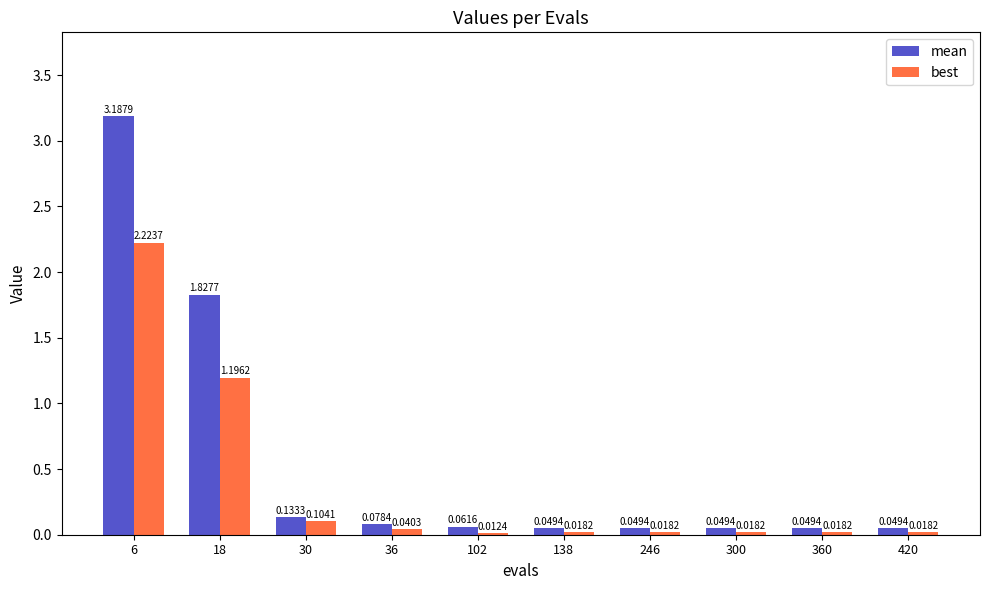

Which category has the lowest value across all series?

102